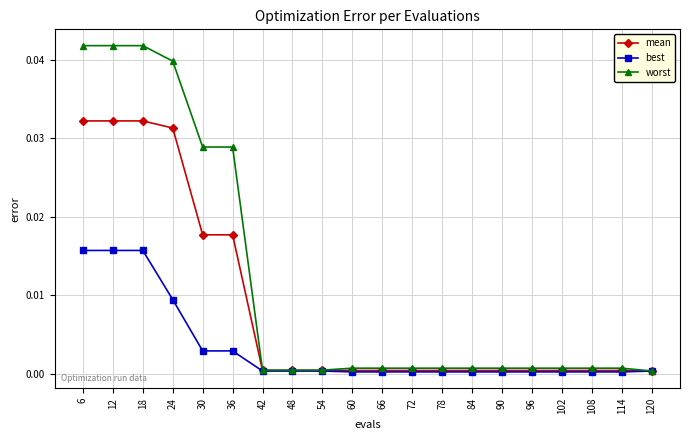

Rank the series by their maximum value, from lowest to highest.

best, mean, worst